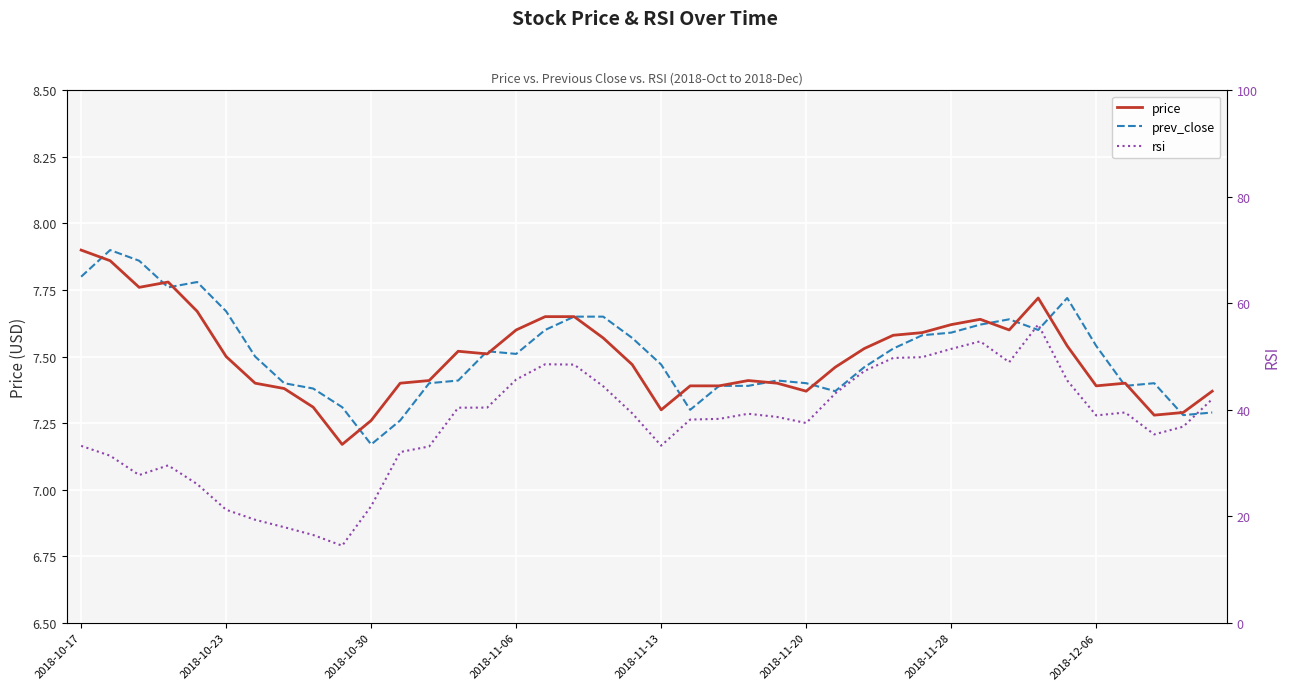

Where is prev_close nearest to the value 7?

2018-10-30